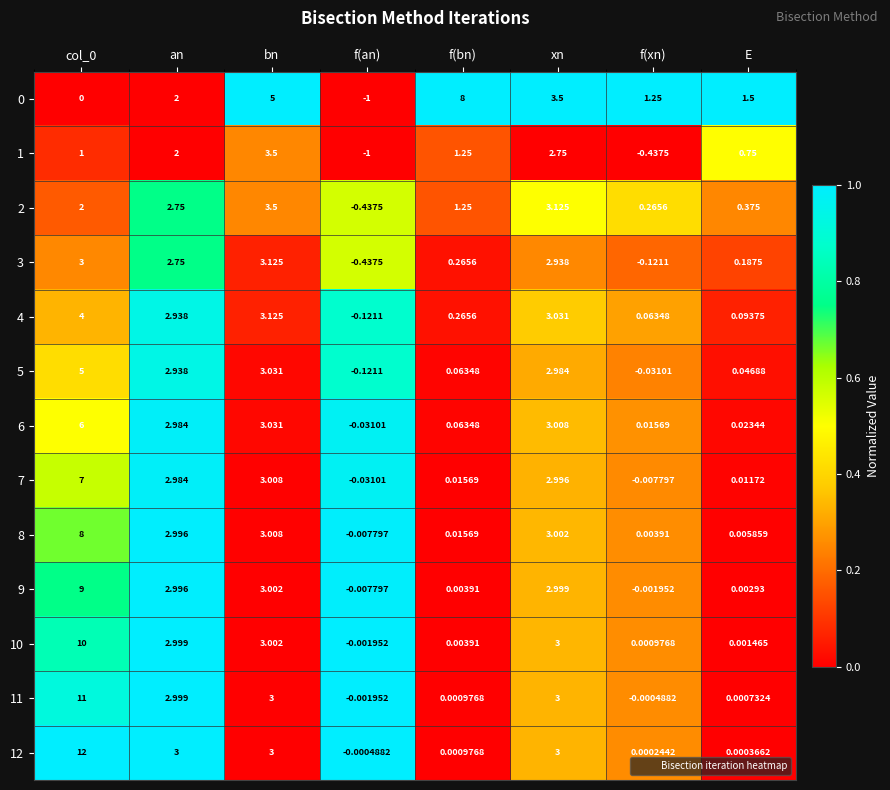

Where is 0 nearest to the value 3?

xn